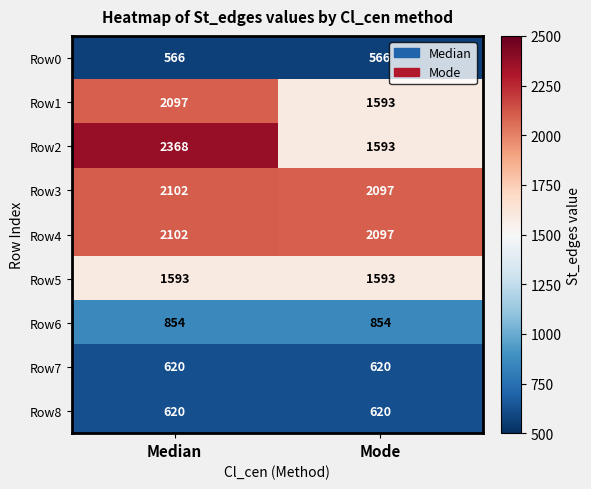

What is the approximate value of Row7 at Mode?

620